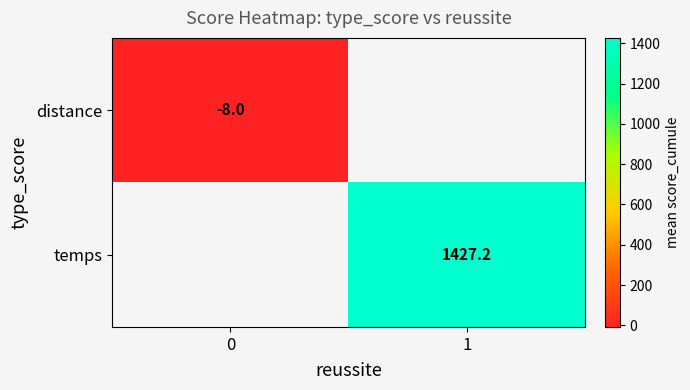

The distance series shows -8.0 at 0. True or false?

True